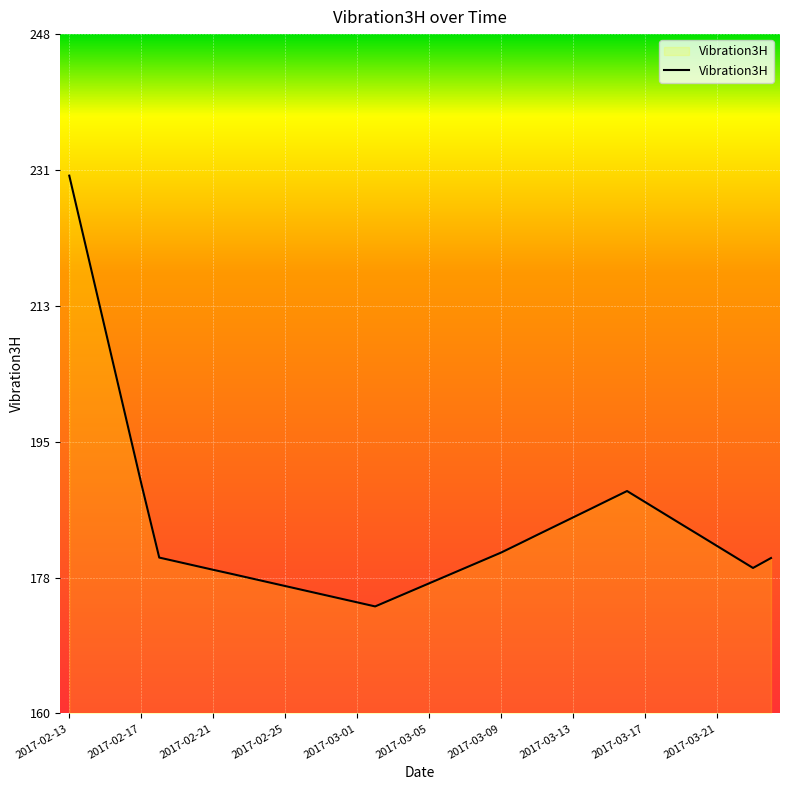

What is the smallest value displayed?

174.0